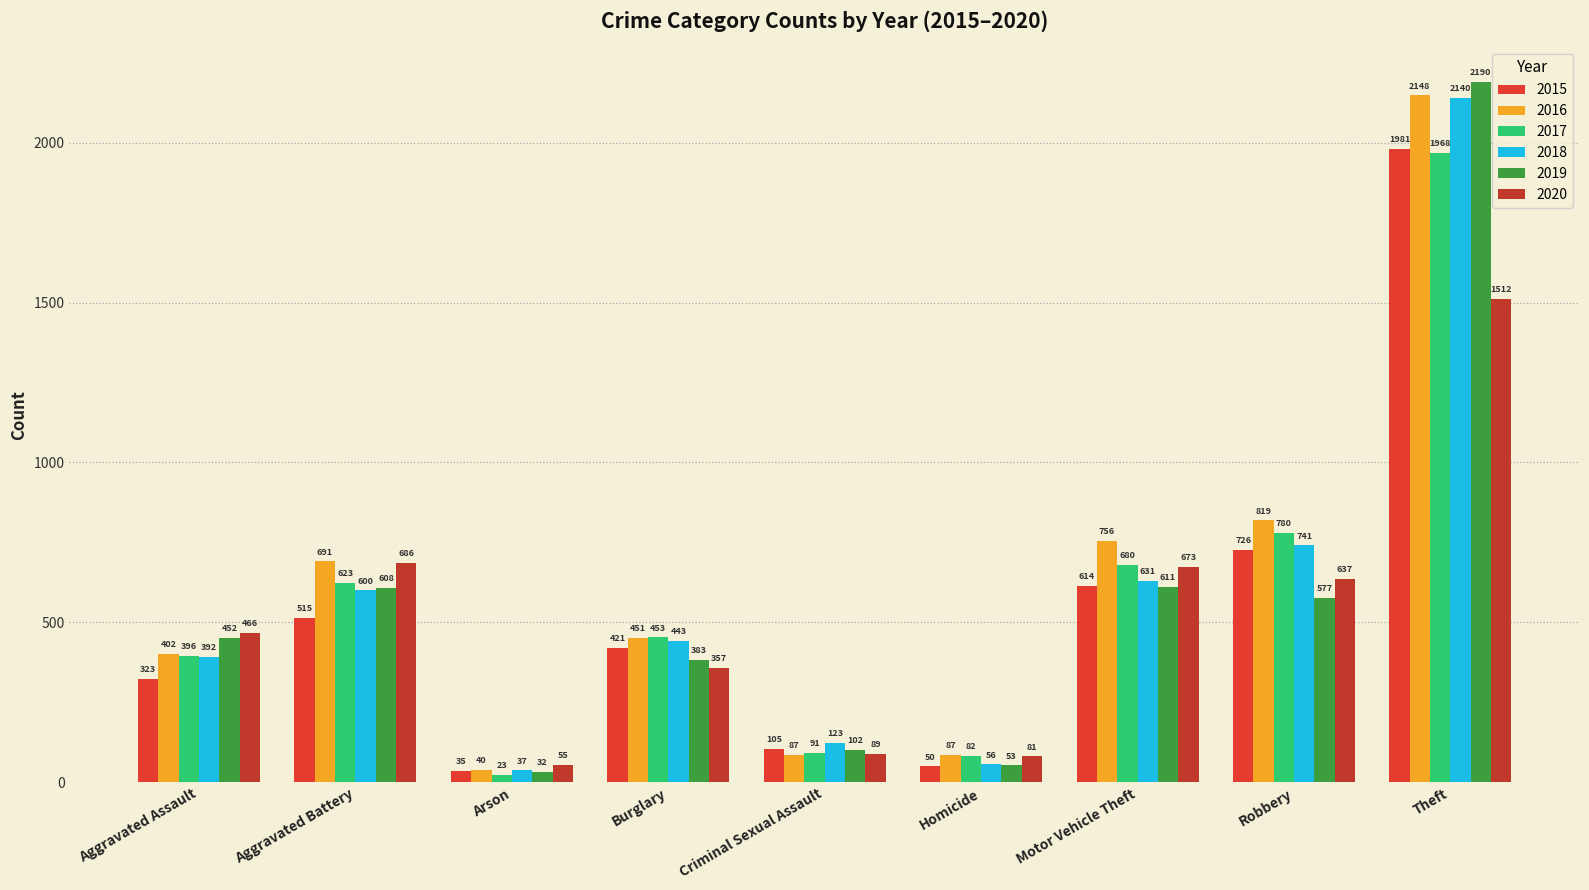

Are the bars grouped side by side (vs. stacked)?

Yes